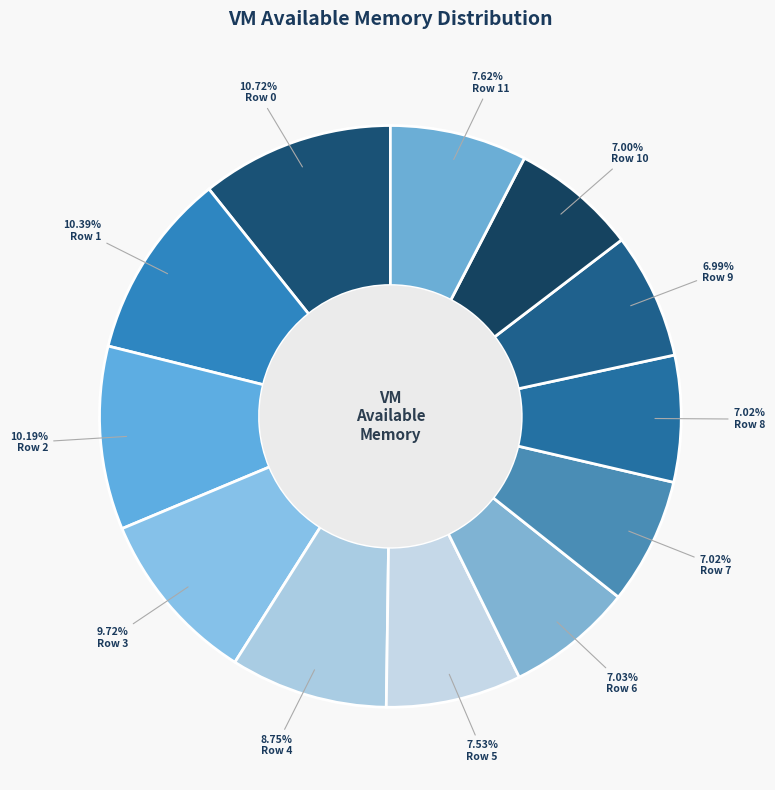

How many segments does this pie chart have?

12